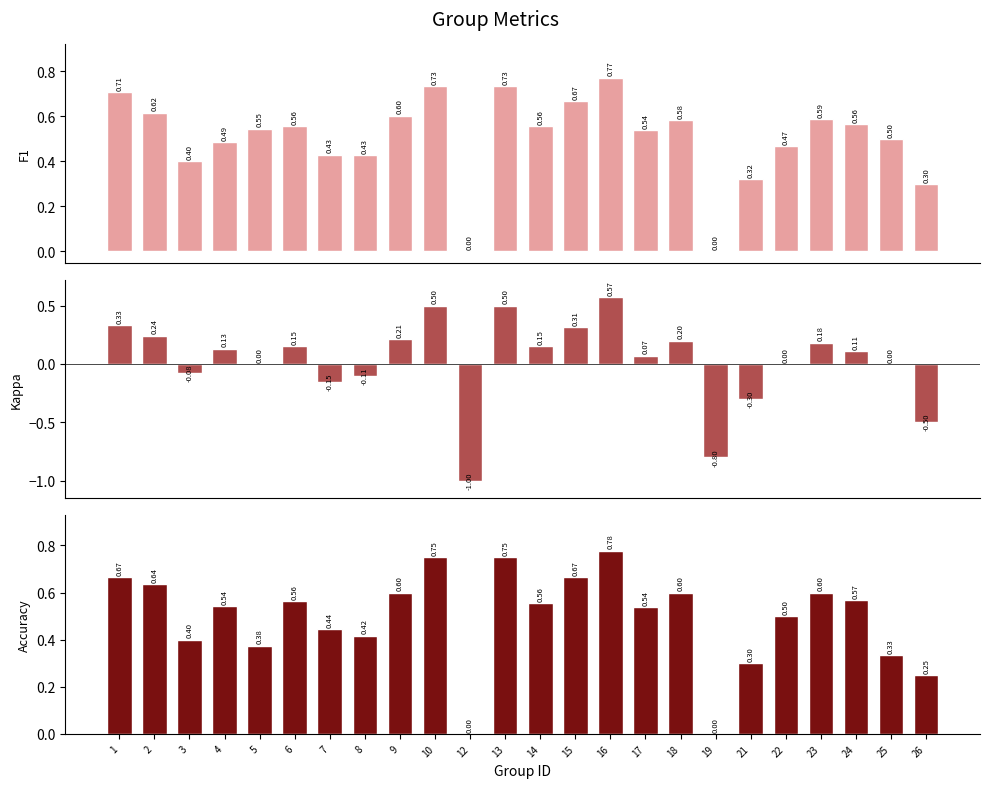

How many categories are shown in the chart?

24